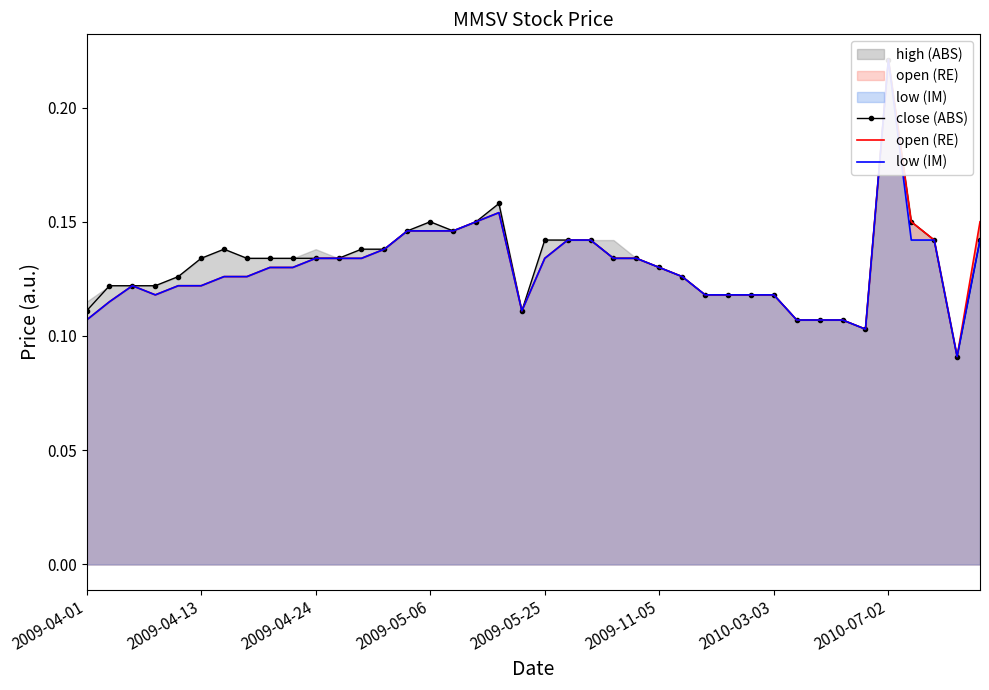

True or false: low (IM) and close (ABS) intersect in this chart.

False